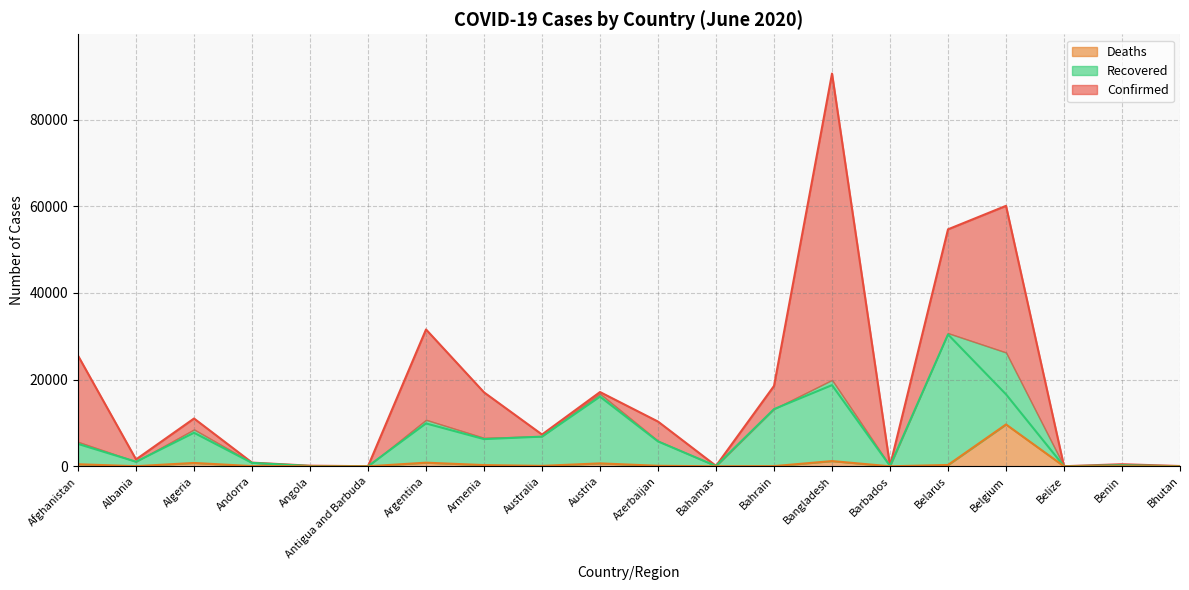

Which series has the largest total across all categories?

Confirmed